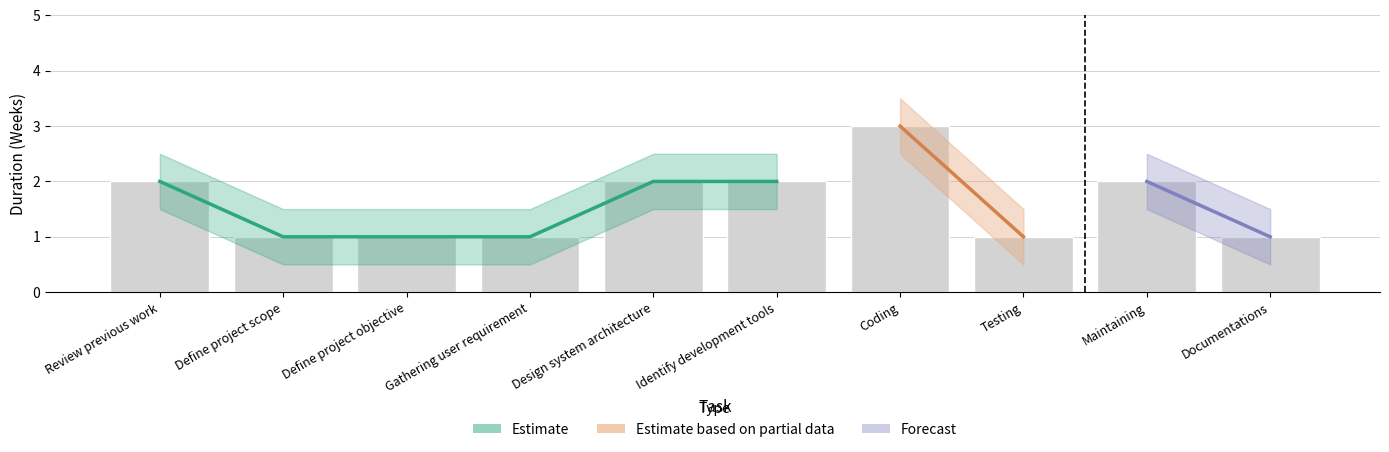

How many values in the lower_band series exceed 1?

5